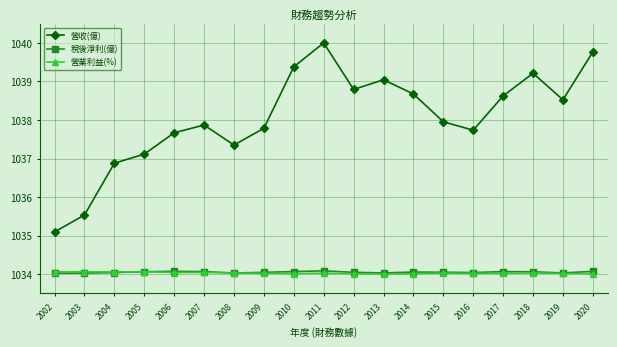

What is the sum of all 稅後淨利(億) values?

19647.0